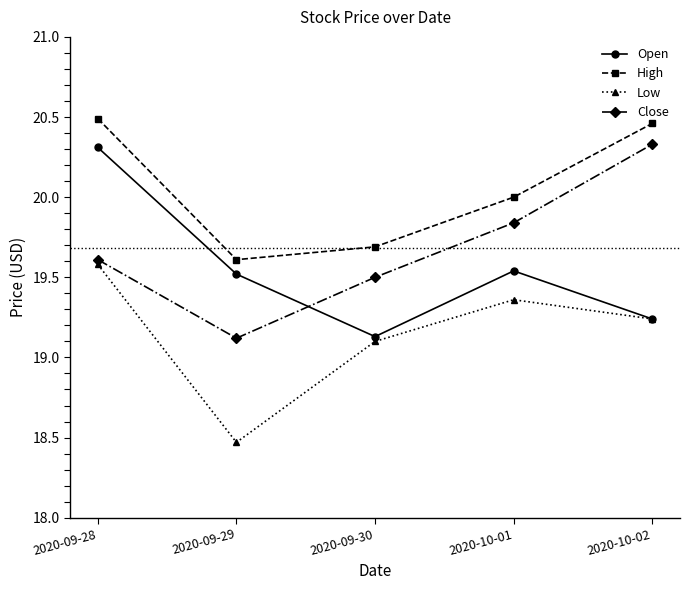

Which category has the highest value in the Open series?

2020-09-28